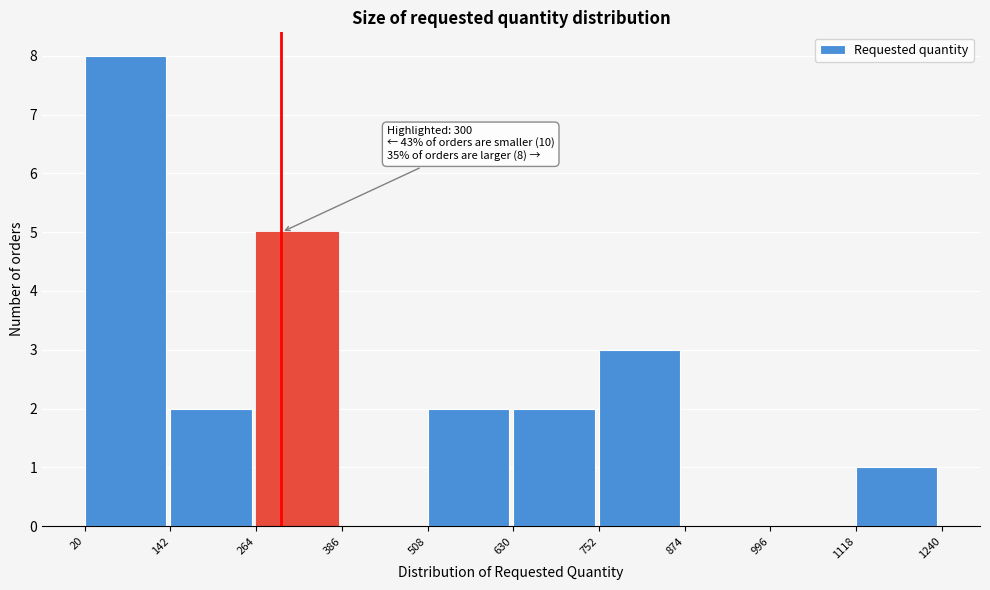

Which range on the x-axis has the tallest bar?

20 to 142